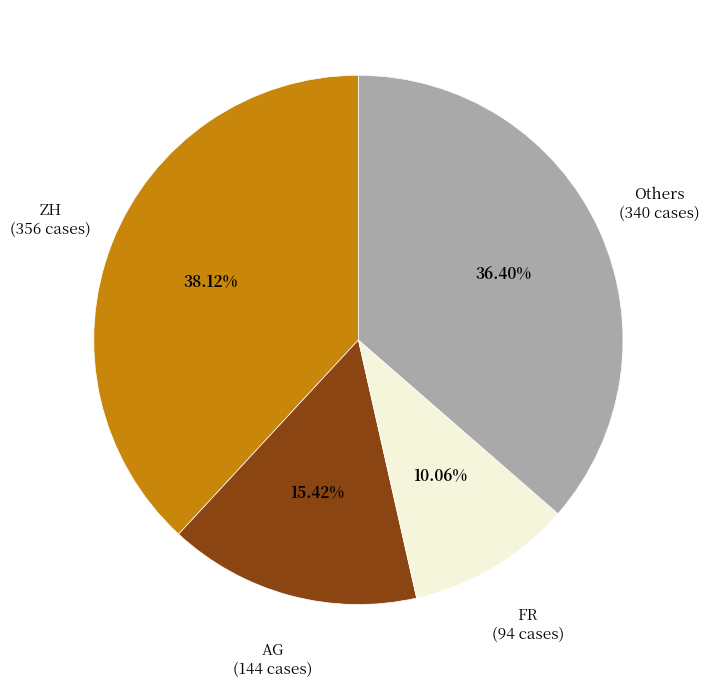

Approximately how many times larger is the value at FR compared to AG?

0.7